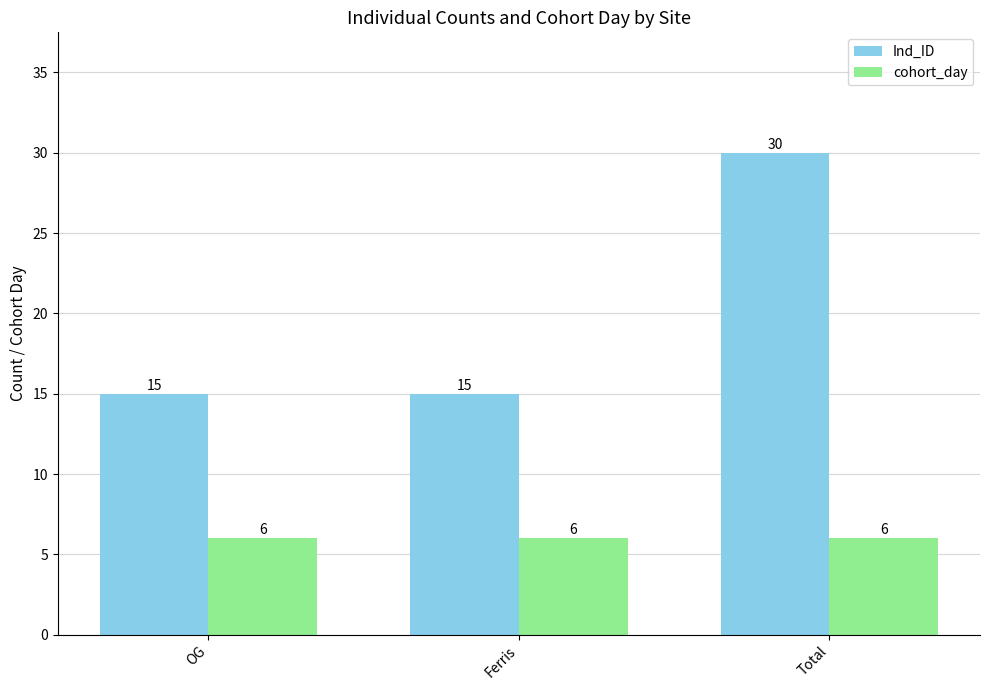

What is the difference between the maximum and minimum values in the Ind_ID series?

15